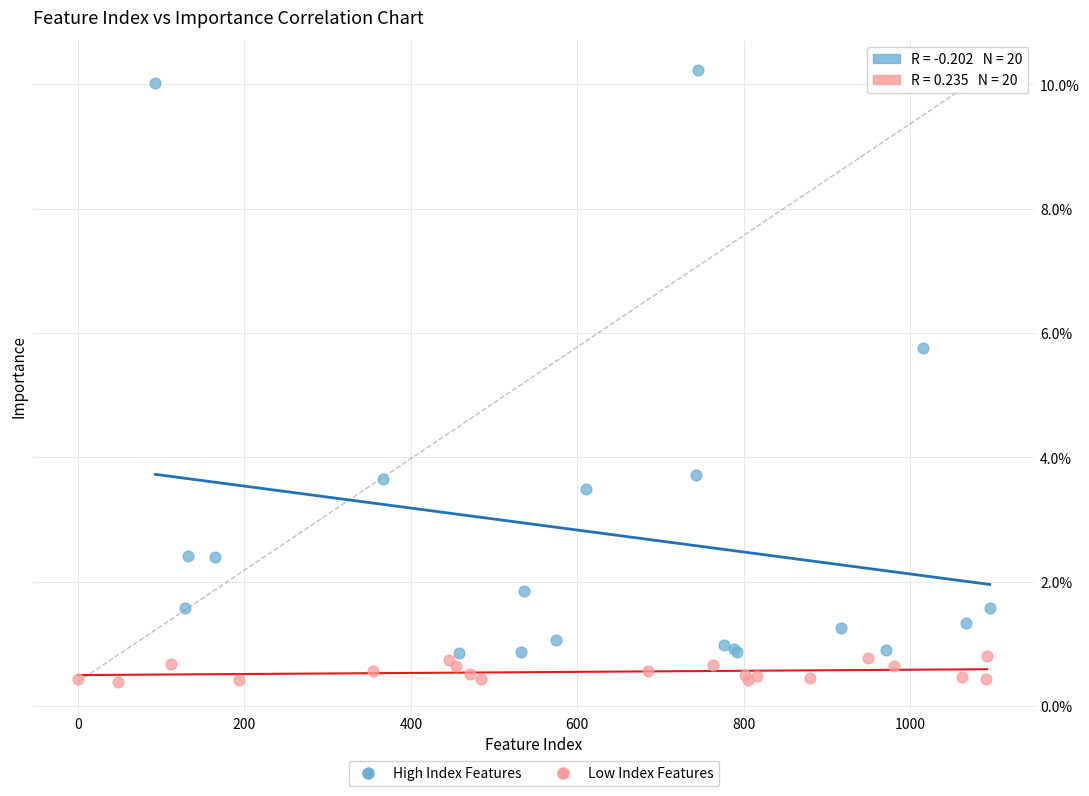

Which series reaches the minimum Y coordinate?

Low Index Features